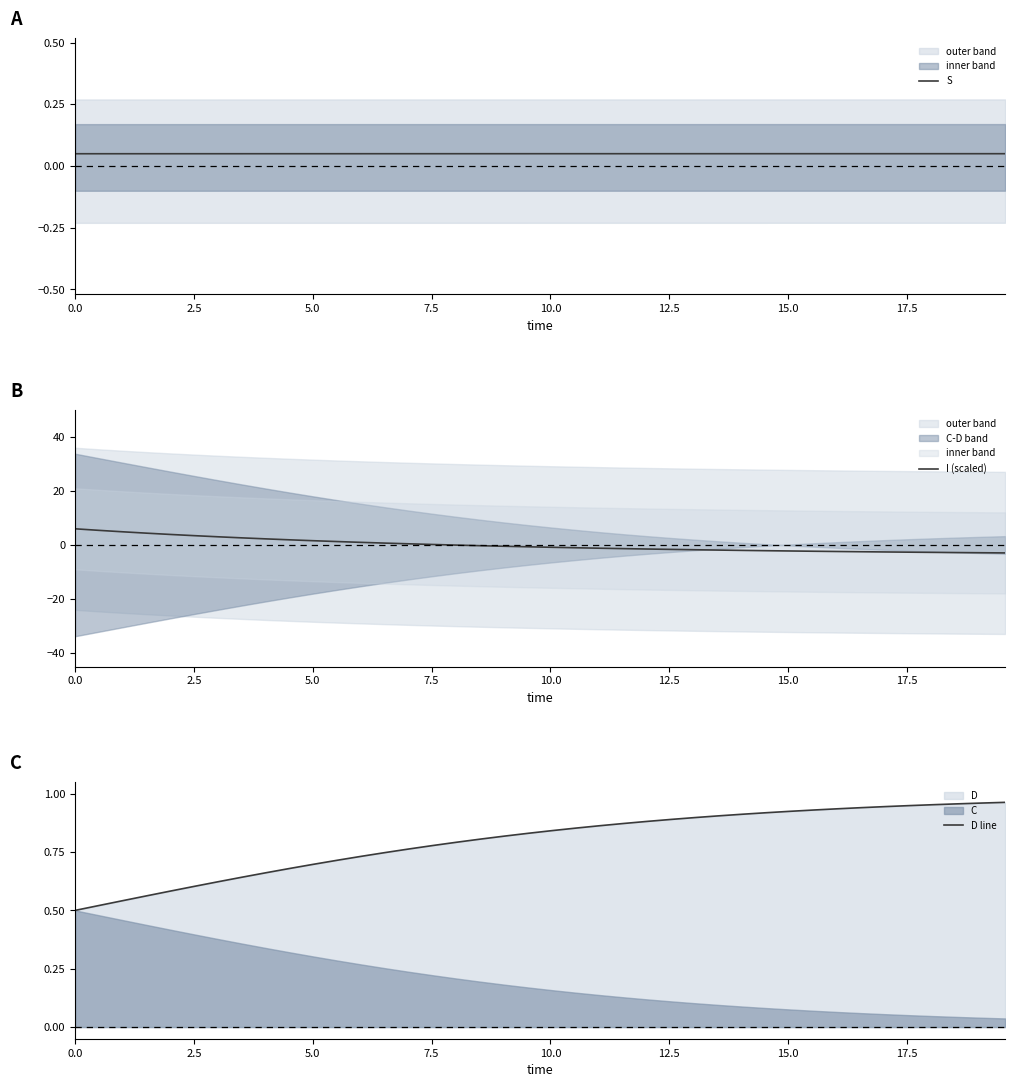

Rank the series by their maximum value, from lowest to highest.

S, D line, I (scaled)